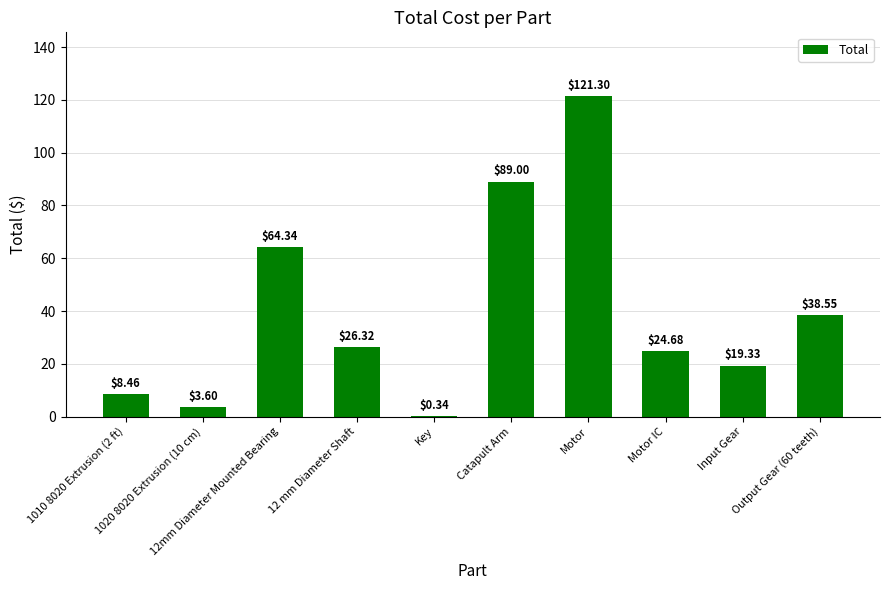

What value does the data have at Motor?

121.3